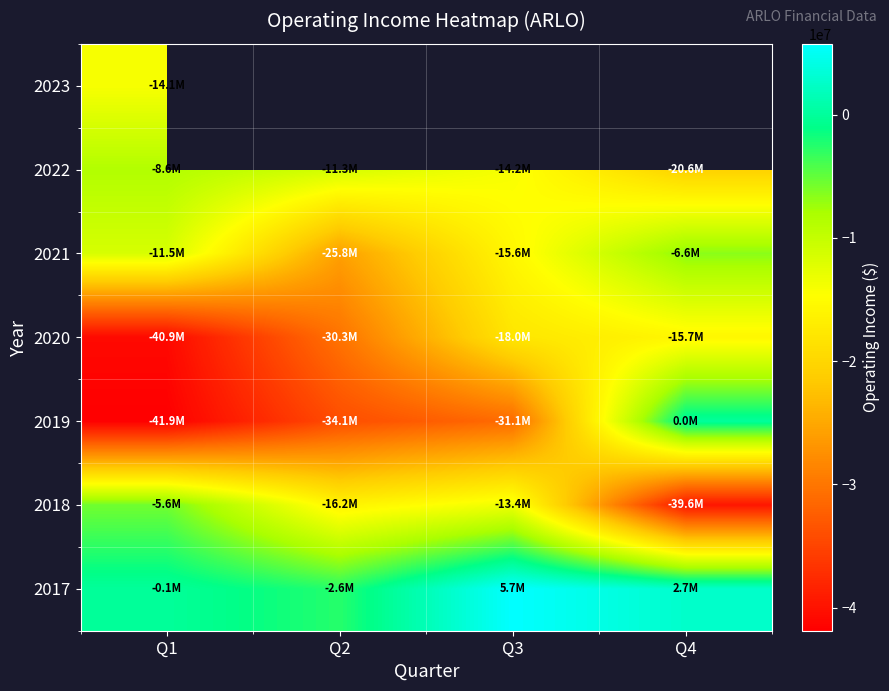

What is the difference between the highest and lowest values at Q1?

41782000.0